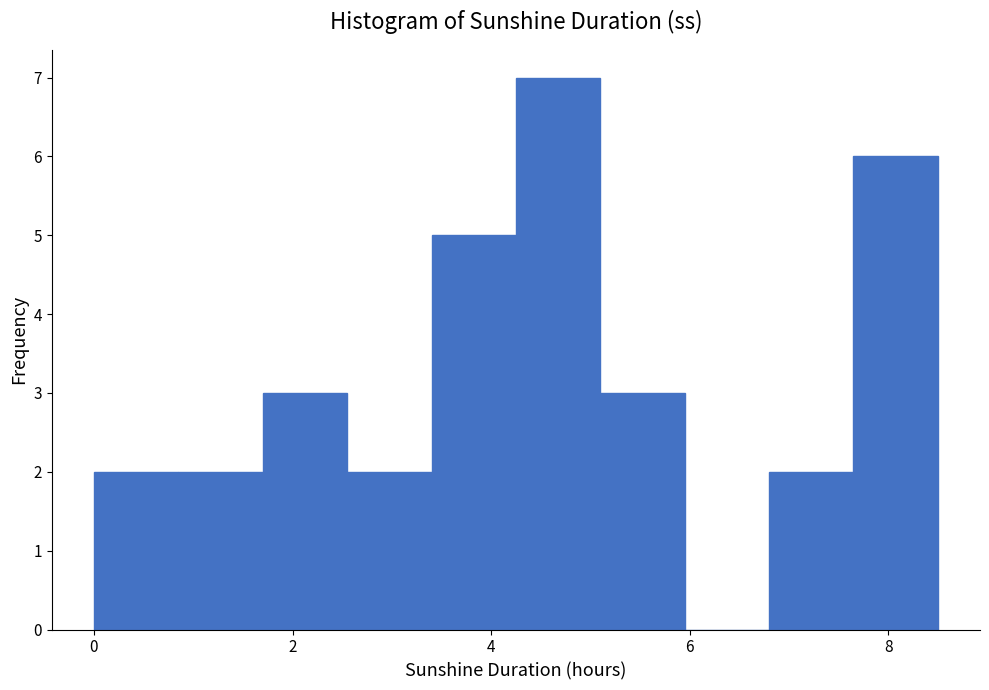

Which range on the x-axis has the tallest bar?

4.25 to 5.10